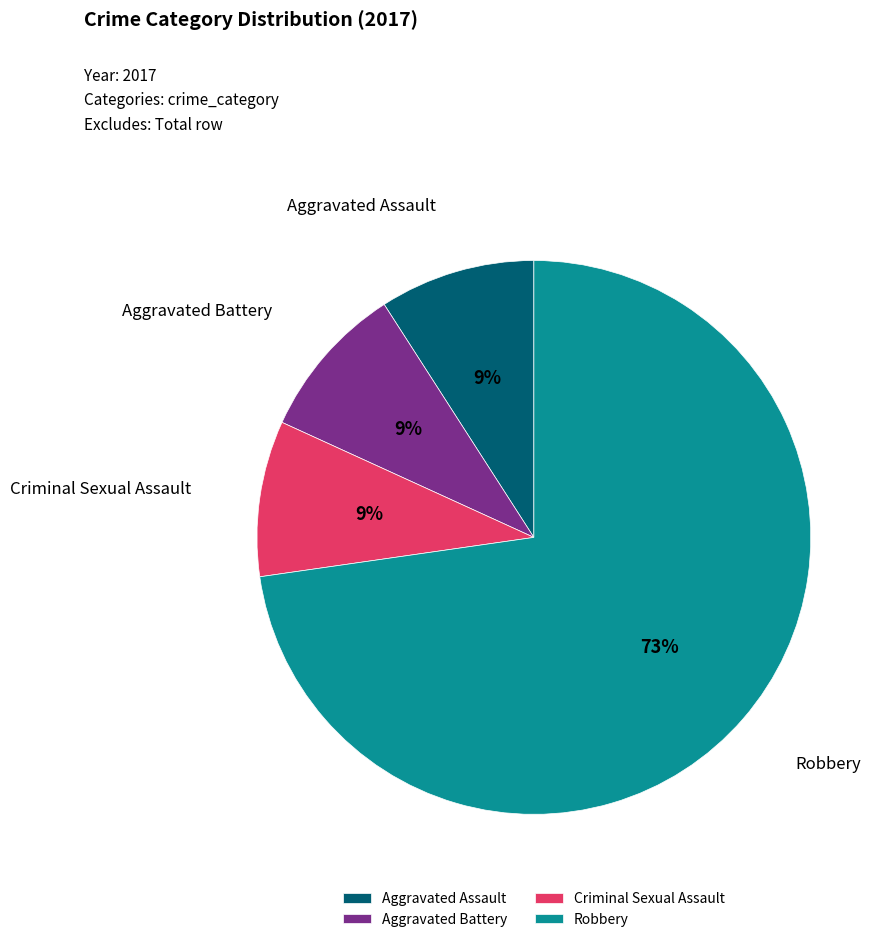

Which category accounts for the majority?

Robbery